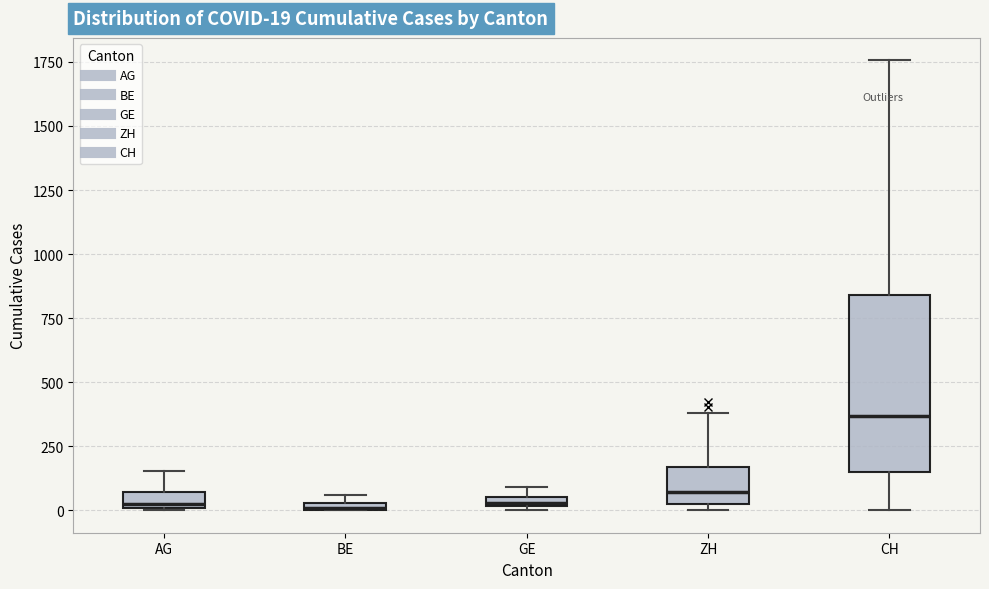

Comparing the boxes themselves (not the whiskers), which one is the tallest?

CH